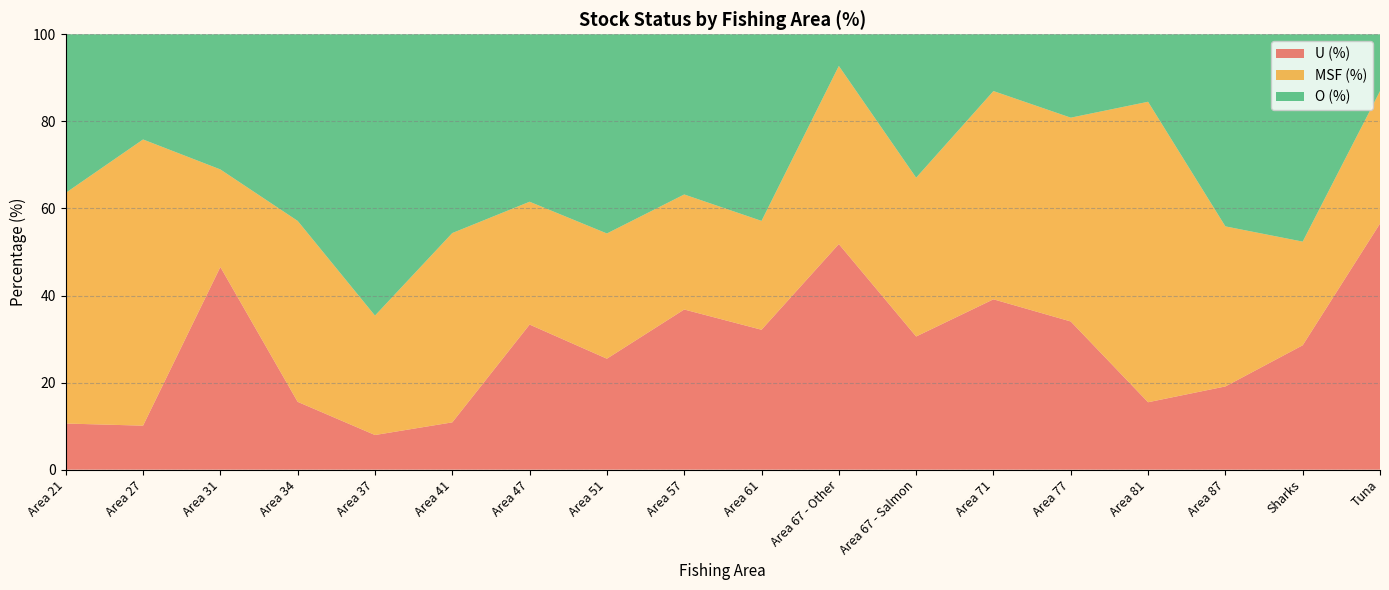

Reading right to left, extract all data points from this chart.

U (%): 56.5	28.6	19.1	15.5	34.0	39.1	30.6	51.8	32.1	36.8	25.5	33.3	10.9	8.0	15.6	46.5	10.1	10.6
MSF (%): 30.4	23.8	36.8	69.0	46.8	47.8	36.5	40.9	25.0	26.4	28.8	28.2	43.5	27.4	41.6	22.4	65.7	53.0
O (%): 13.0	47.6	44.1	15.5	19.1	13.0	32.9	7.3	42.9	36.8	45.8	38.5	45.6	64.6	42.9	31.0	24.2	36.4